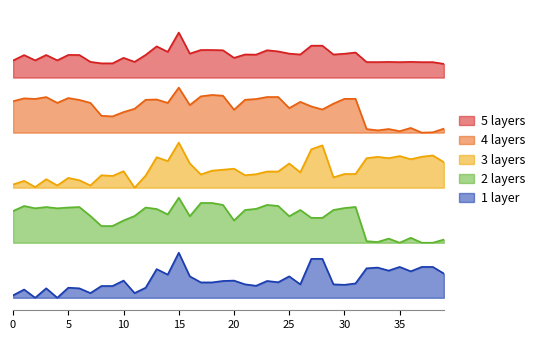

Between 5 and 2, which is larger?

5